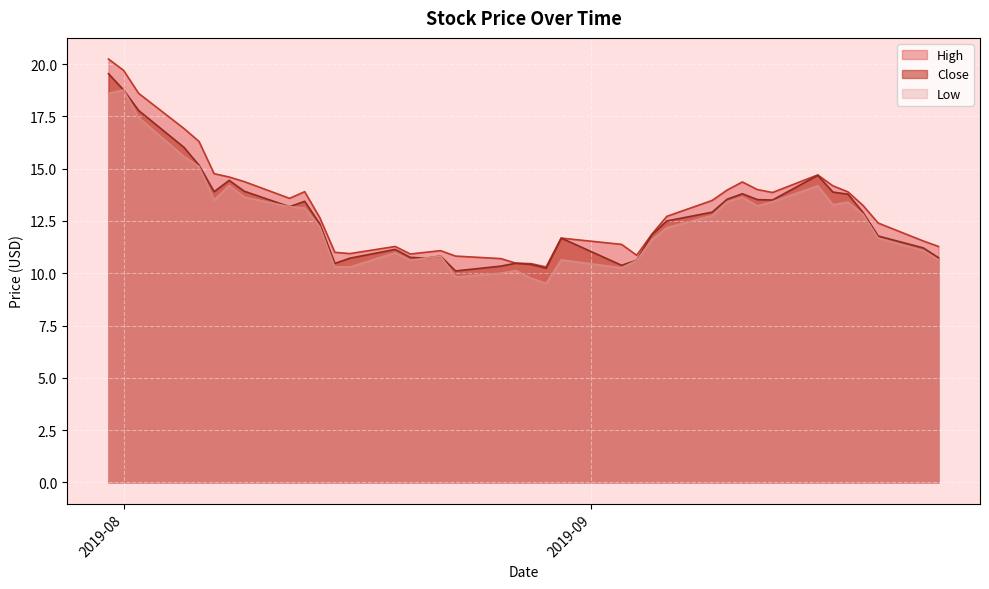

Which has a higher value, 13 or 6?

13